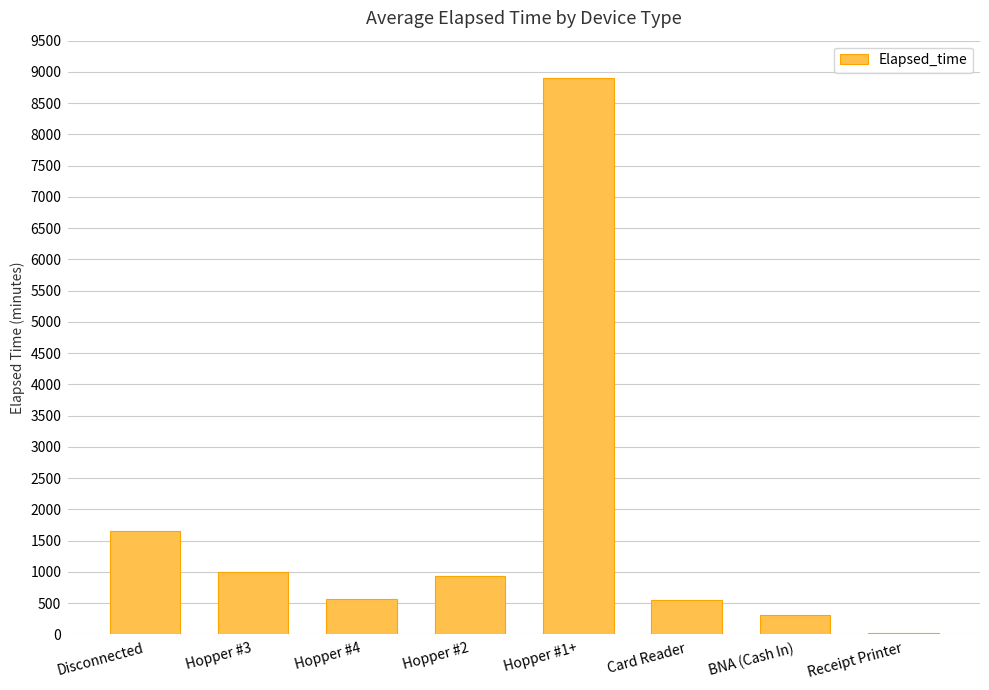

What is the difference between the values at BNA (Cash In) and Receipt Printer?

285